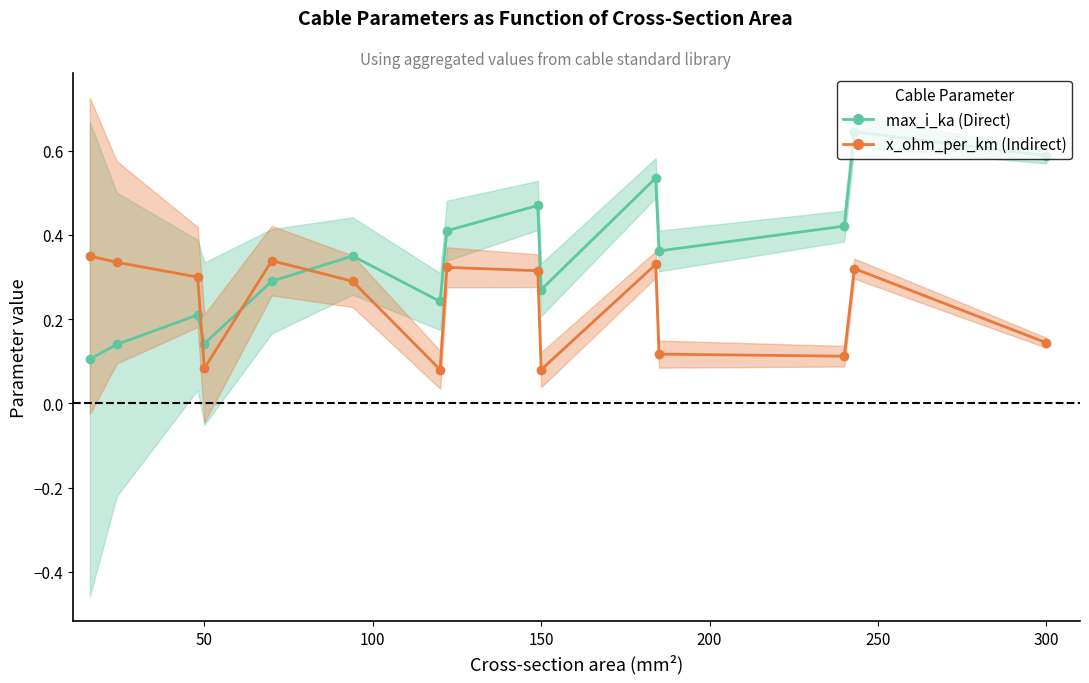

How many series are shown in this chart?

2